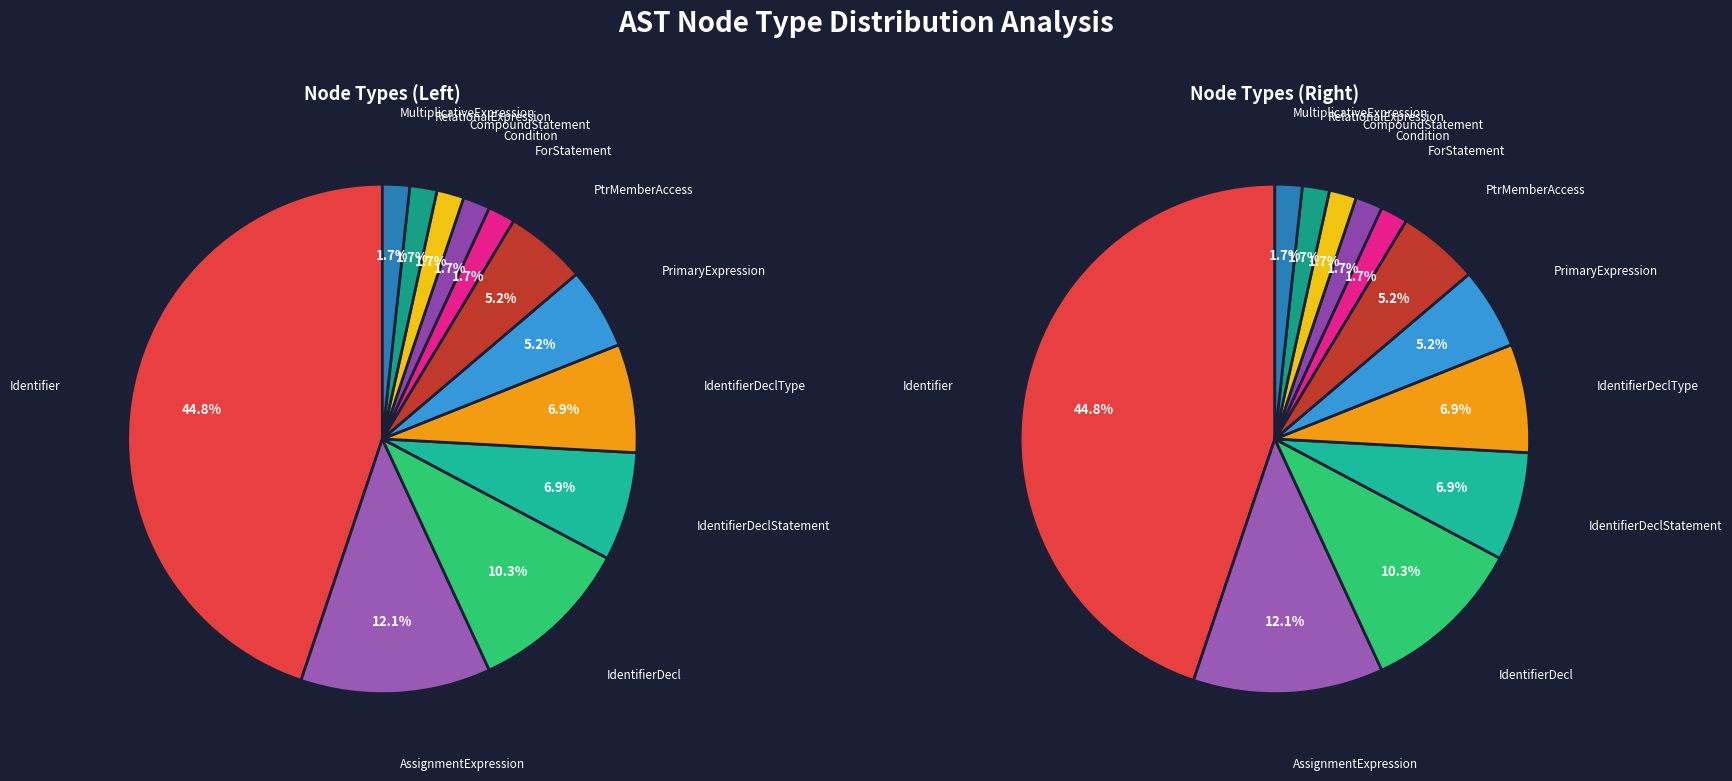

Approximately how many times larger is the value at AssignmentExpression compared to MultiplicativeExpression?

7.0